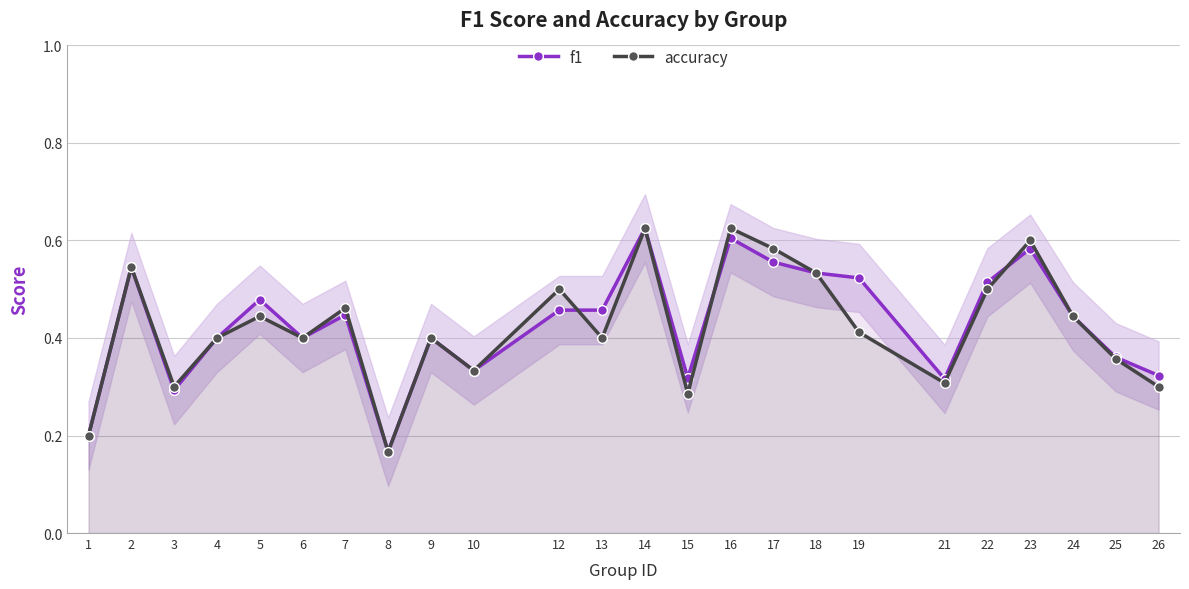

True or false: f1 has more than 0 points higher than both neighbors.

True